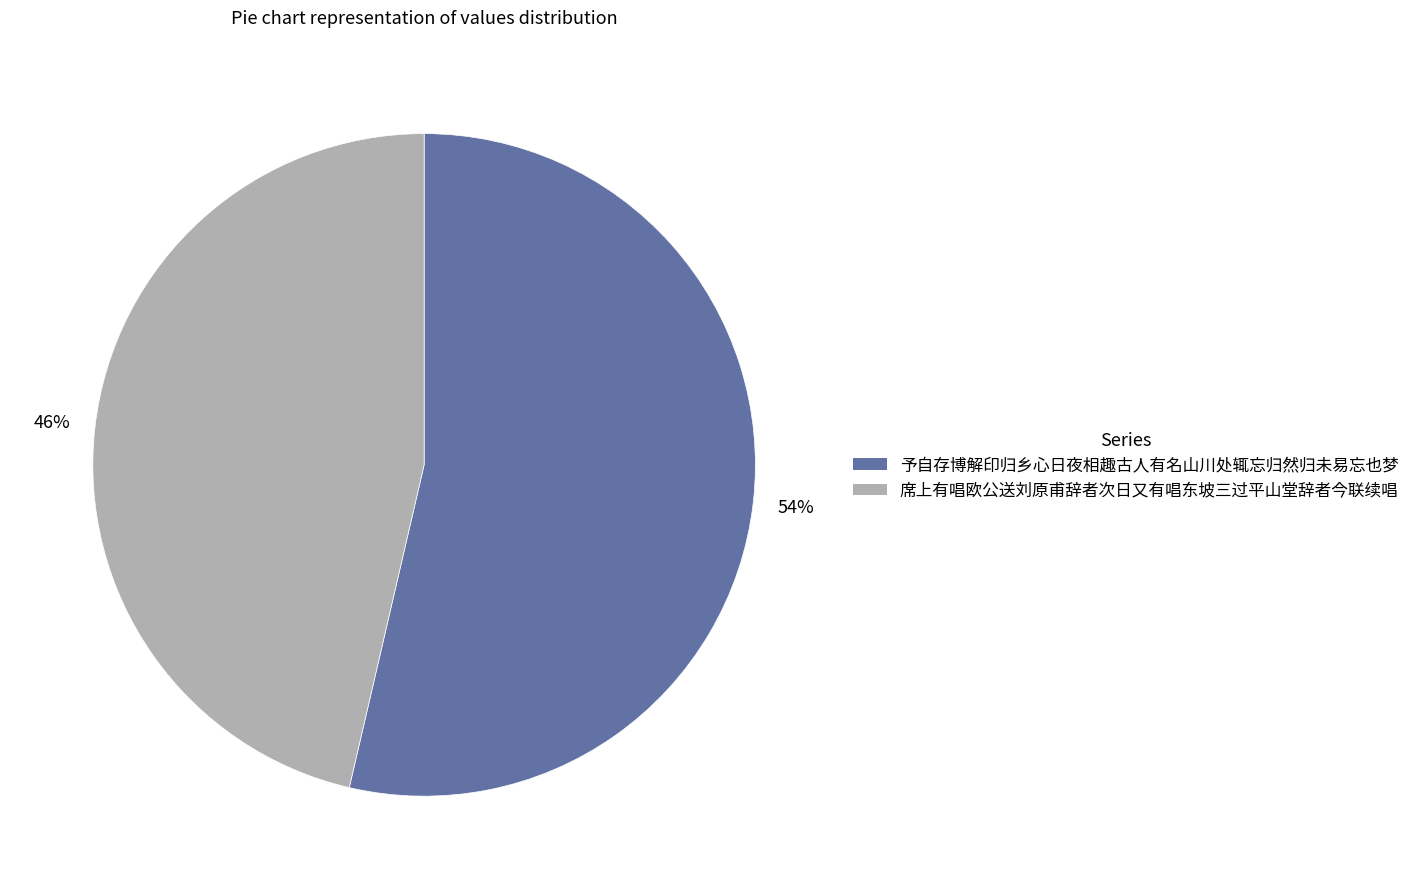

Is there a majority slice in this chart?

Yes